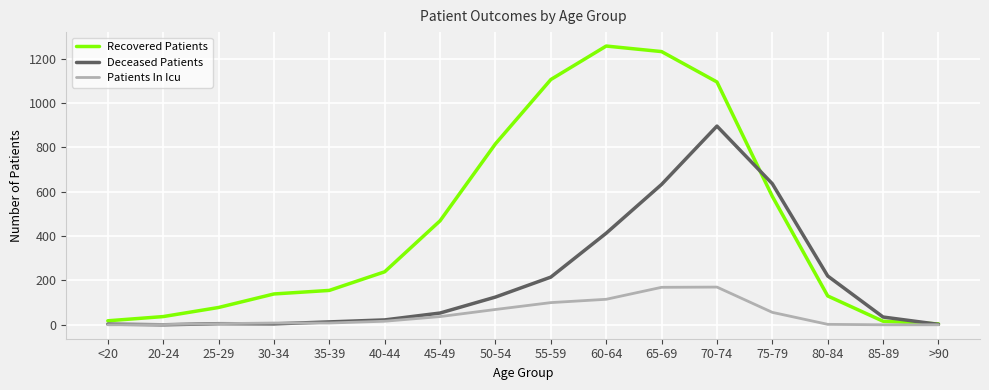

At which category is the sum across all series the highest?

70-74